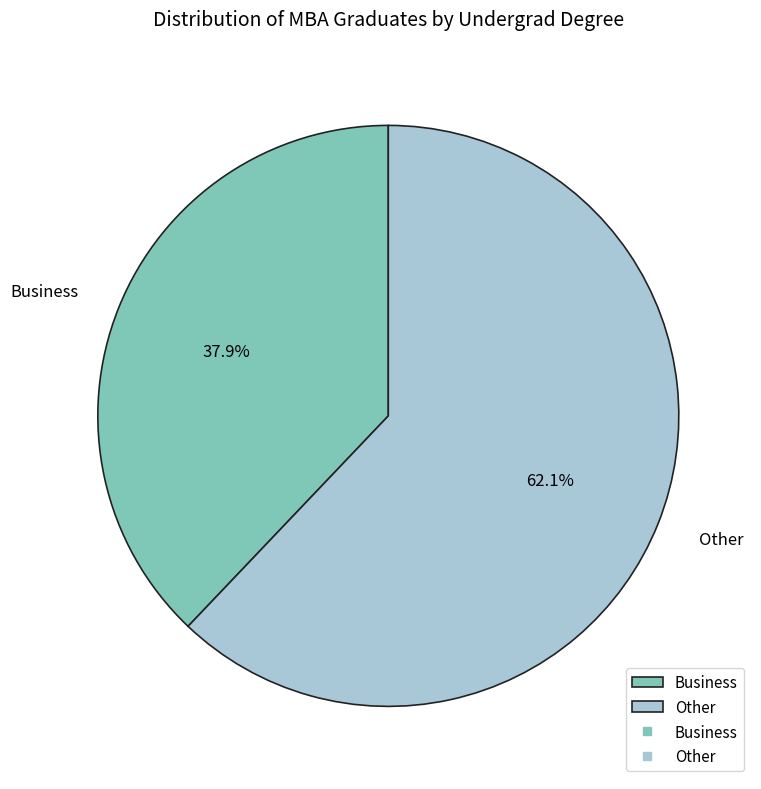

To the nearest percent, what is the average slice percentage?

50%